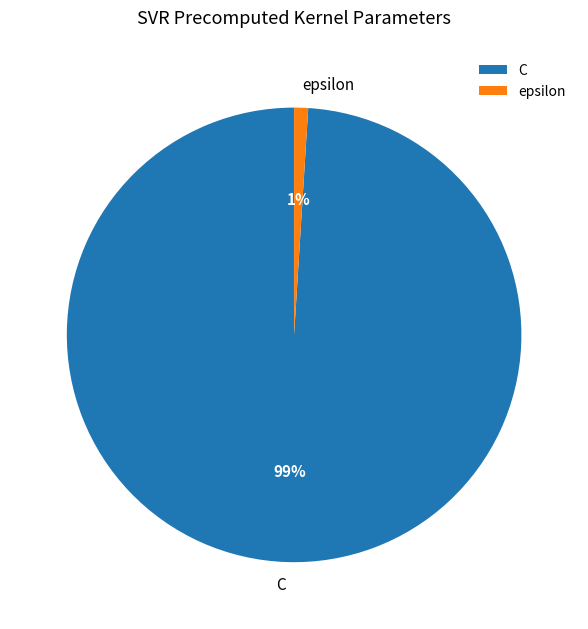

To the nearest percent, what is the combined percentage of C and epsilon?

100%